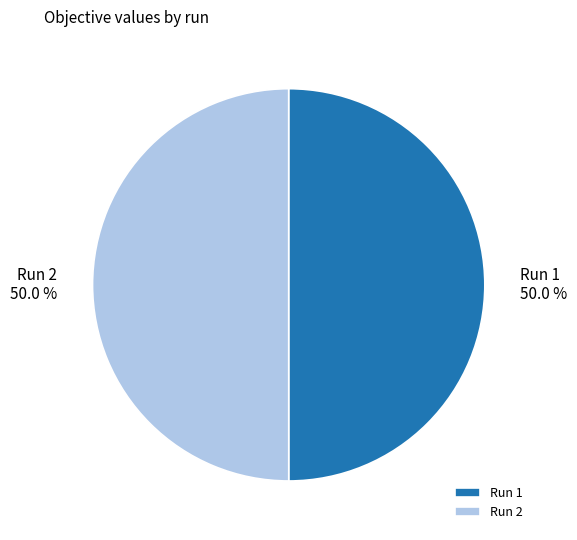

What percentage do Run 1 and Run 2 together represent?

100.0%